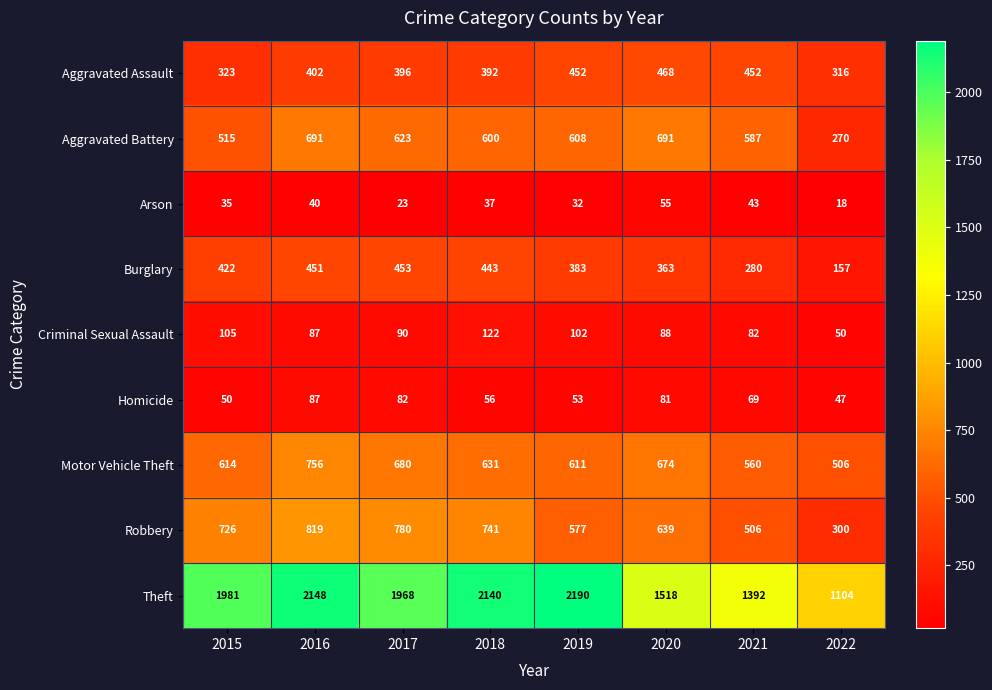

Which series has the largest range (max minus min)?

Theft